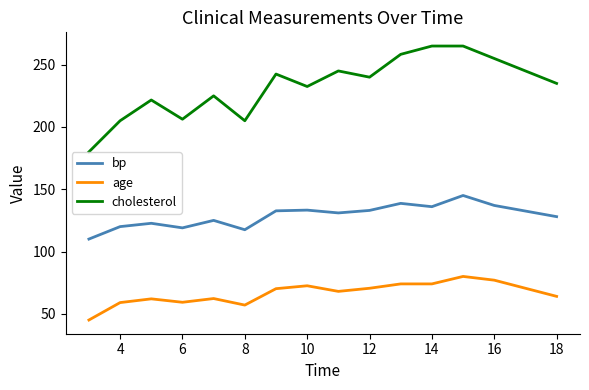

What is the minimum value shown in the chart?

45.0